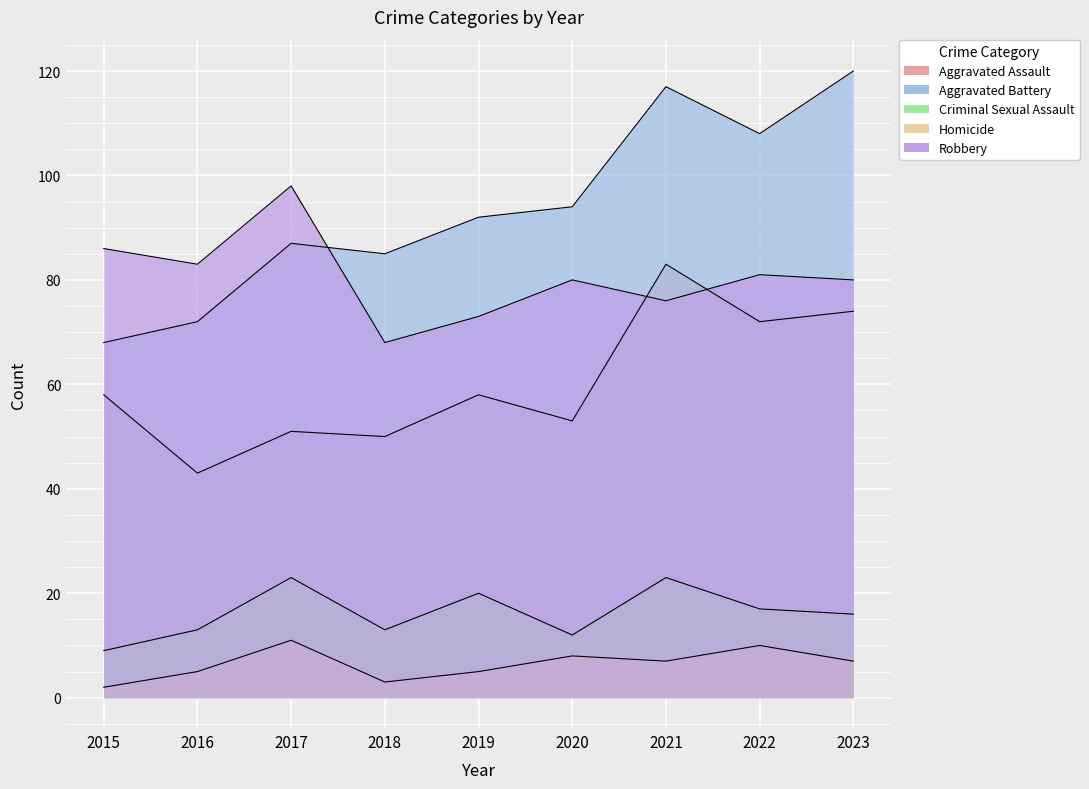

At which label is Robbery closest to 83?

2016